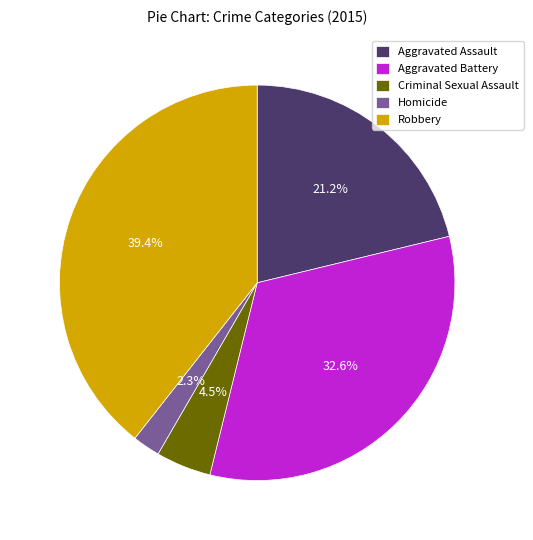

Count the number of slices in the pie.

5